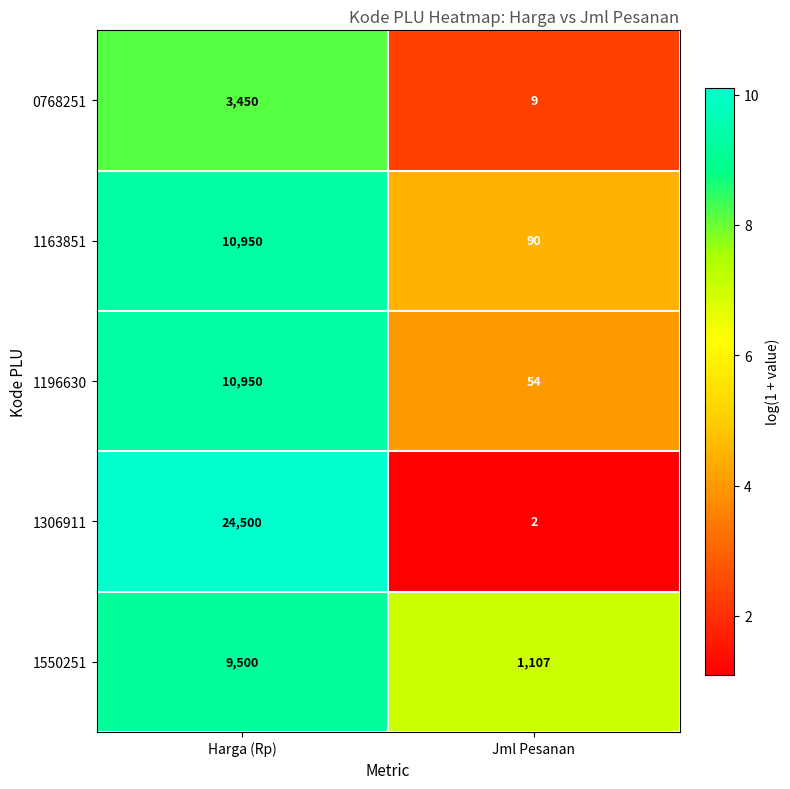

At which category is the sum across all series the highest?

Harga (Rp)